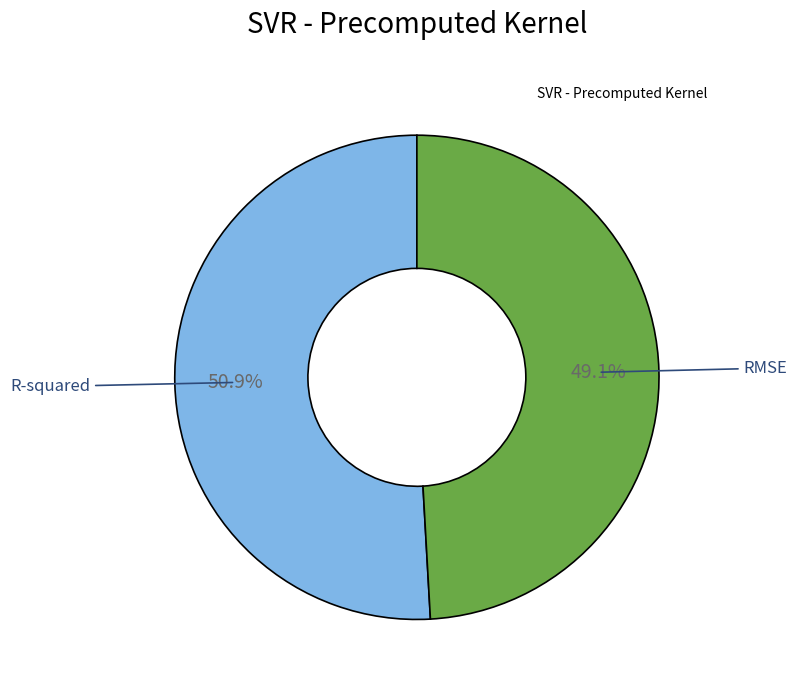

Is there any slice that represents more than half of the pie?

Yes